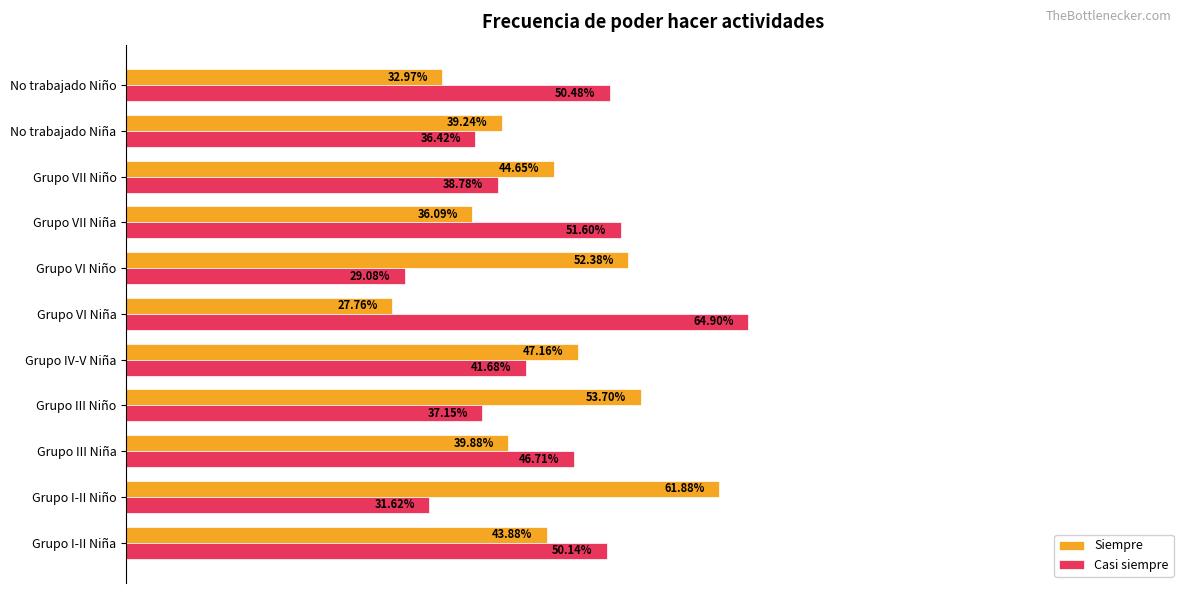

List the labels in order of Casi siempre value, smallest first.

Grupo VI Niño, Grupo I-II Niño, No trabajado Niña, Grupo III Niño, Grupo VII Niño, Grupo IV-V Niña, Grupo III Niña, Grupo I-II Niña, No trabajado Niño, Grupo VII Niña, Grupo VI Niña